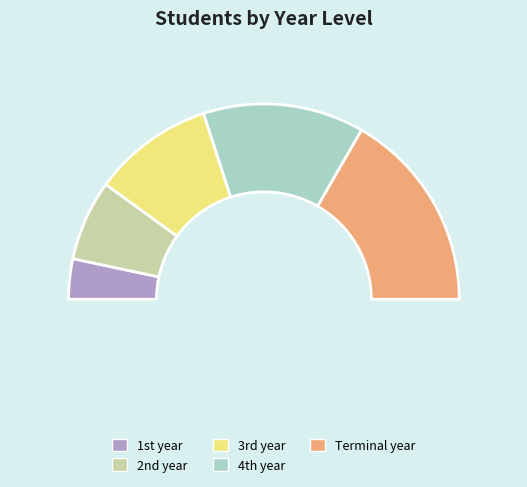

To the nearest percent, what is the average slice percentage?

20%